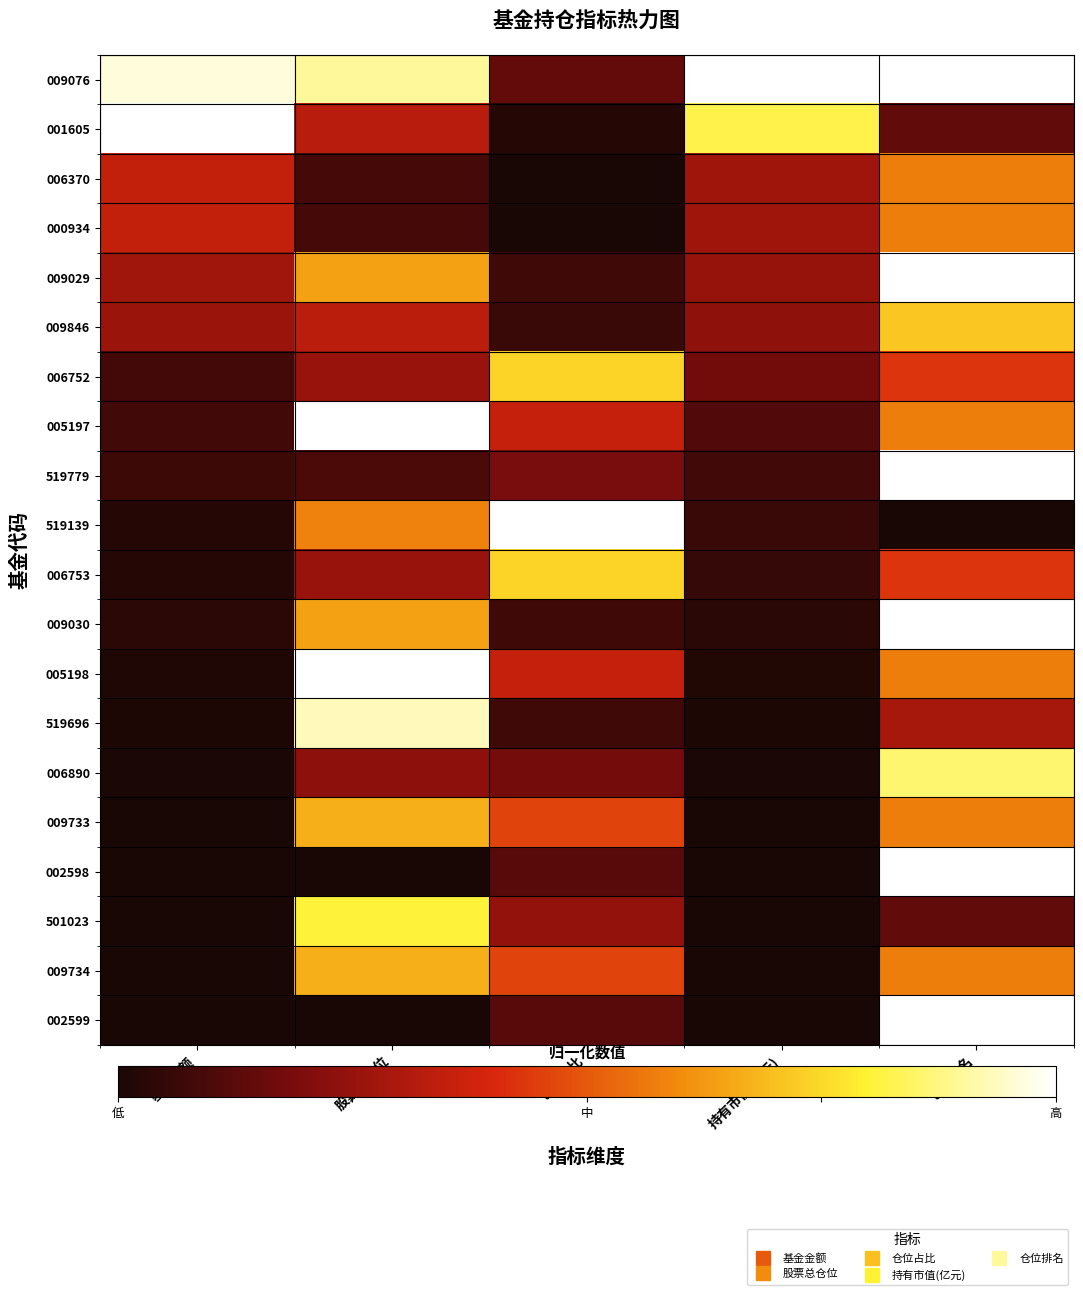

At 股票总仓位, list the series in order from largest to smallest.

005197, 005198, 519696, 009076, 501023, 009733, 009734, 009029, 009030, 519139, 009846, 001605, 006752, 006753, 006890, 519779, 006370, 000934, 002598, 002599